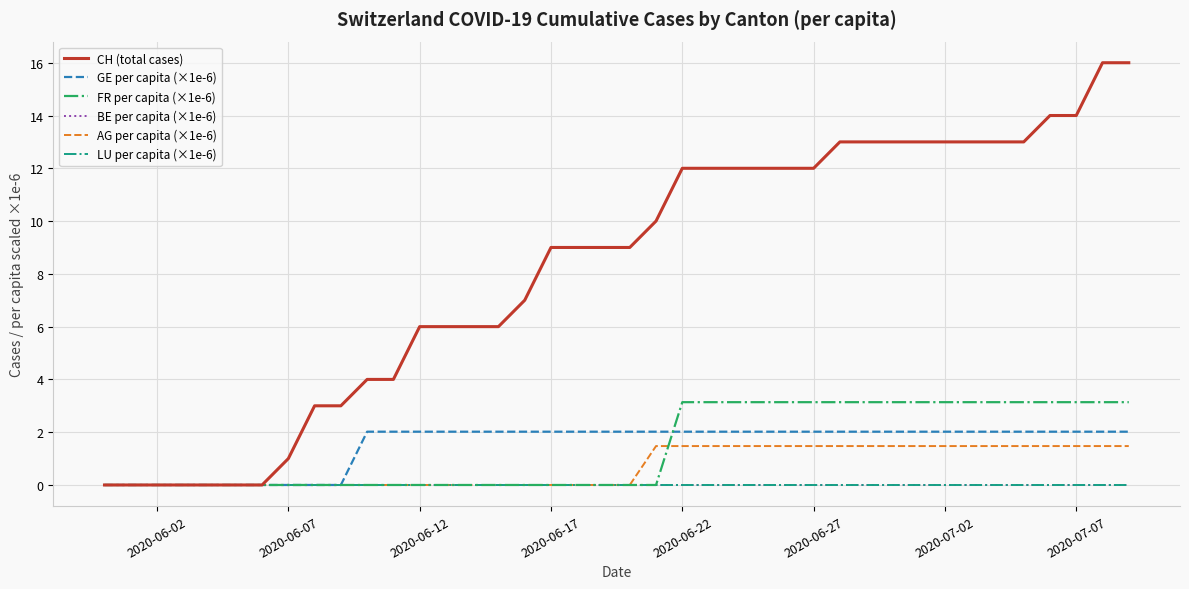

What is the average value of the FR per capita (×1e-6) series?

1.4